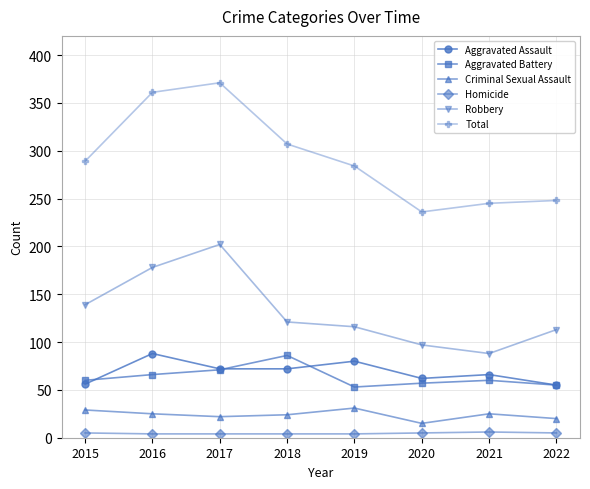

Count the Criminal Sexual Assault values in the range 22 to 29.

5